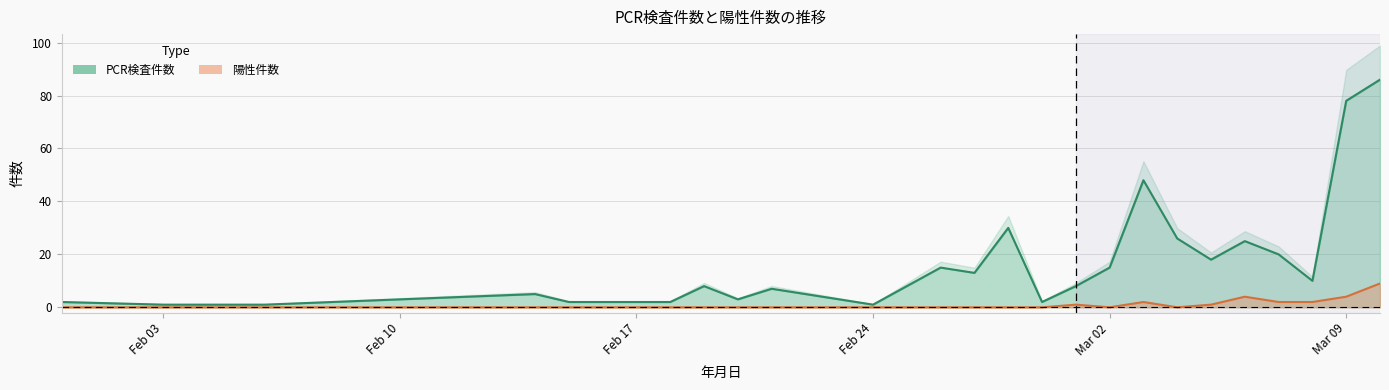

Where is 陽性件数 nearest to the value 4?

2020-03-06